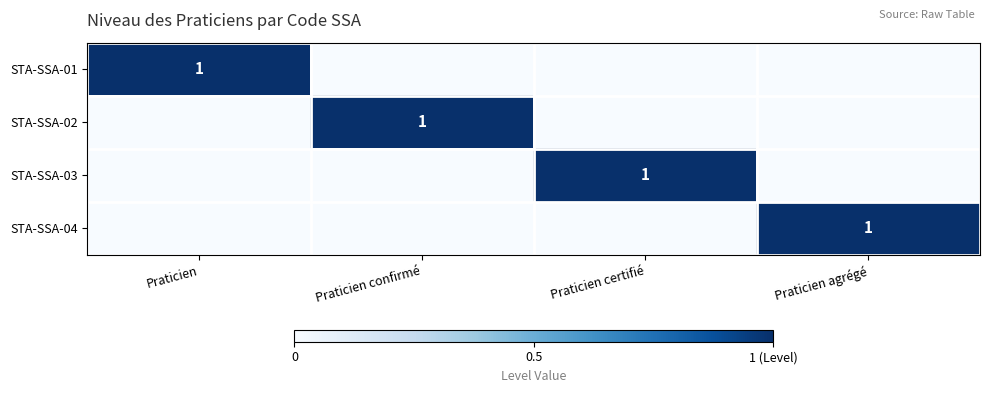

The STA-SSA-03 series shows 0 at Praticien certifié. True or false?

False